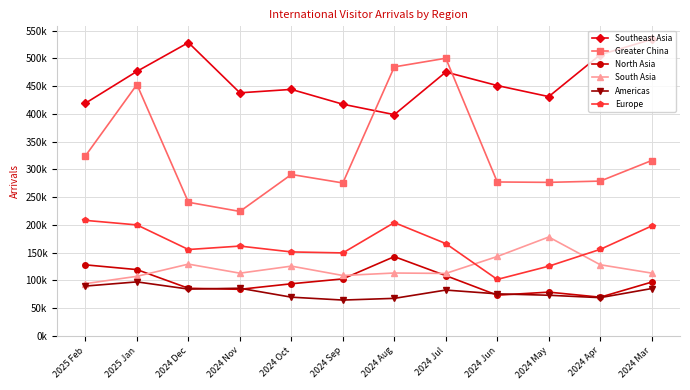

Reading right to left, transcribe all the data shown in this chart.

Southeast Asia: 534123	506437	431069	450962	475246	398577	417351	444033	437876	528320	476547	419219
Greater China: 315946	278900	276637	277314	500095	484556	275553	290844	224281	240770	452739	324392
North Asia: 97048	69859	78968	73480	108673	142900	102800	94009	84039	85933	119529	128093
South Asia: 113228	128285	178227	143130	112631	113390	108914	125793	113092	129414	107444	94247
Americas: 85431	69011	73351	75896	82686	67753	64689	69879	86005	84452	97421	89898
Europe: 198083	155963	125674	101854	166398	204247	149578	151359	161891	155696	200004	208178